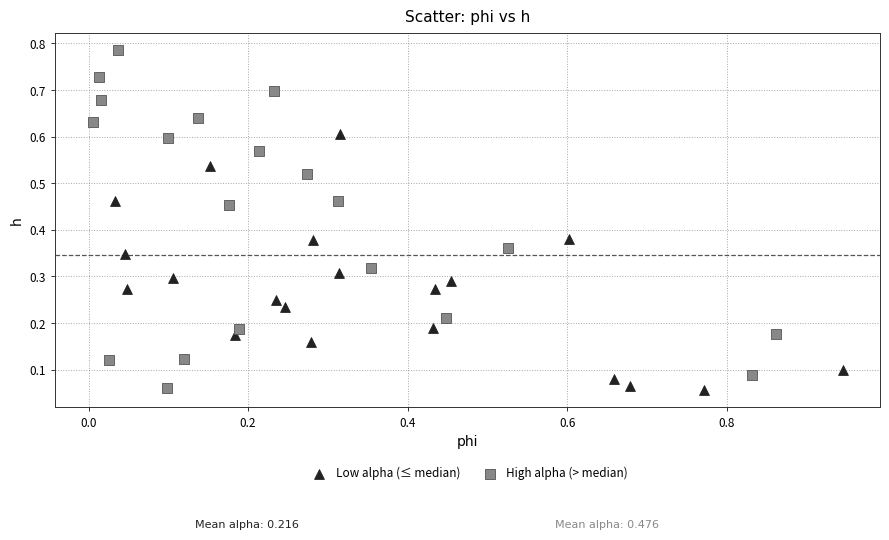

Which series has the largest Y range (max minus min)?

High alpha (> median)